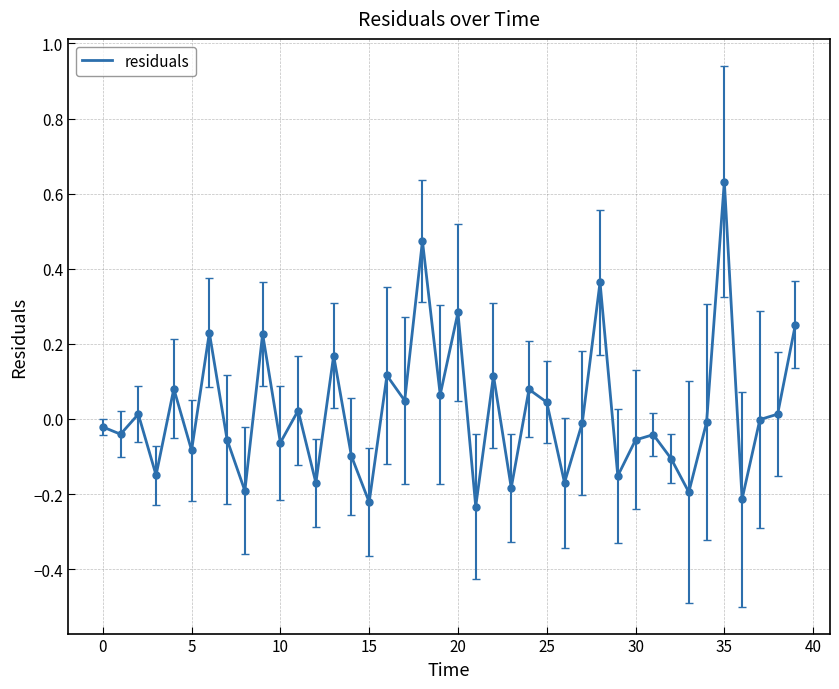

Does the chart display data point markers on the line(s)?

No